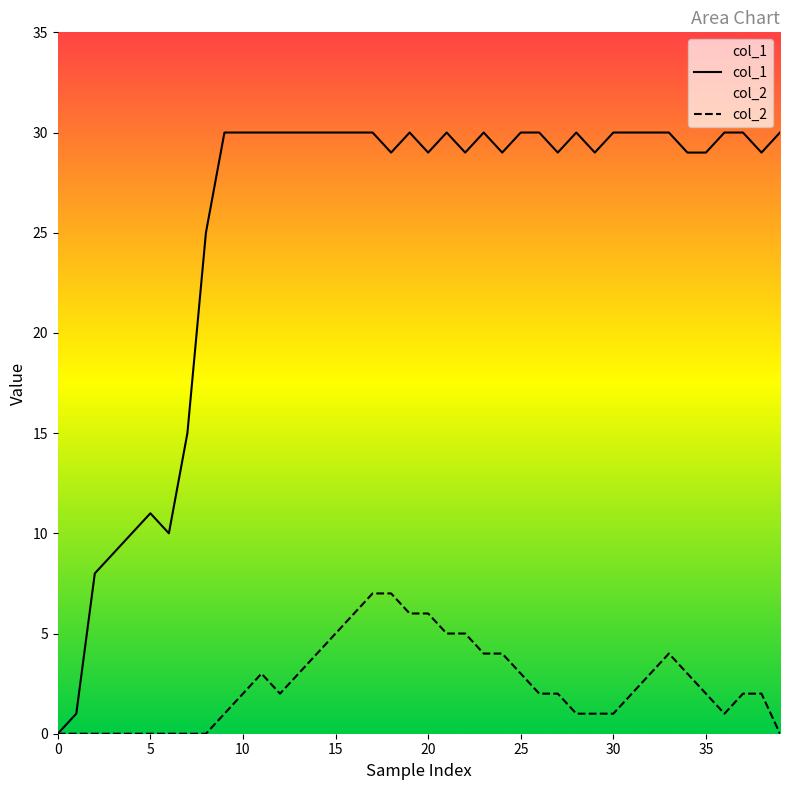

What are all the series names shown in the legend?

col_1, col_2